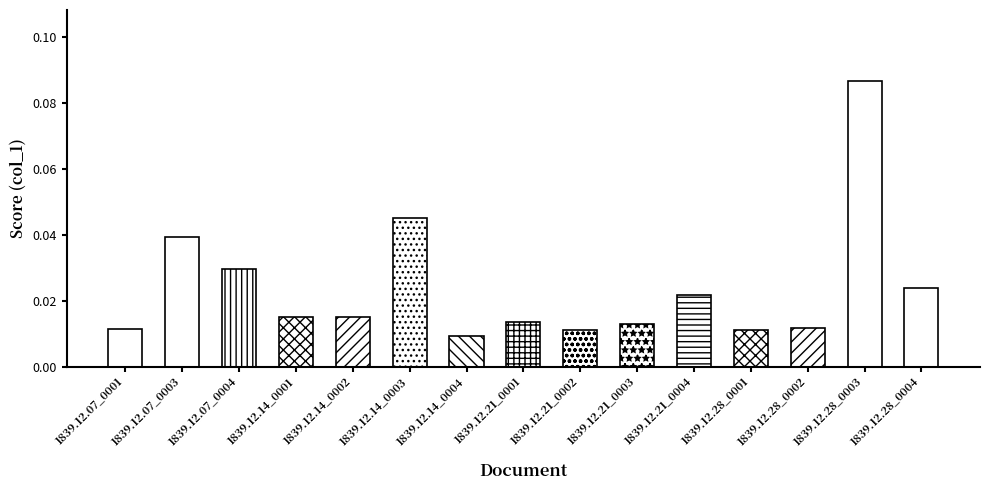

What is the sum of all values?

0.4